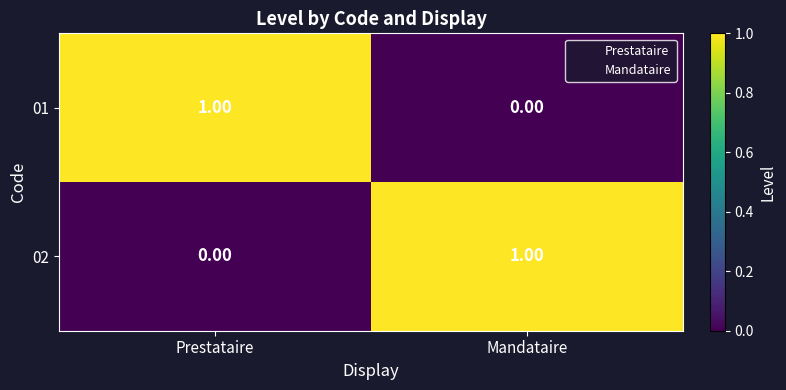

At which label is 02 closest to 0?

Prestataire